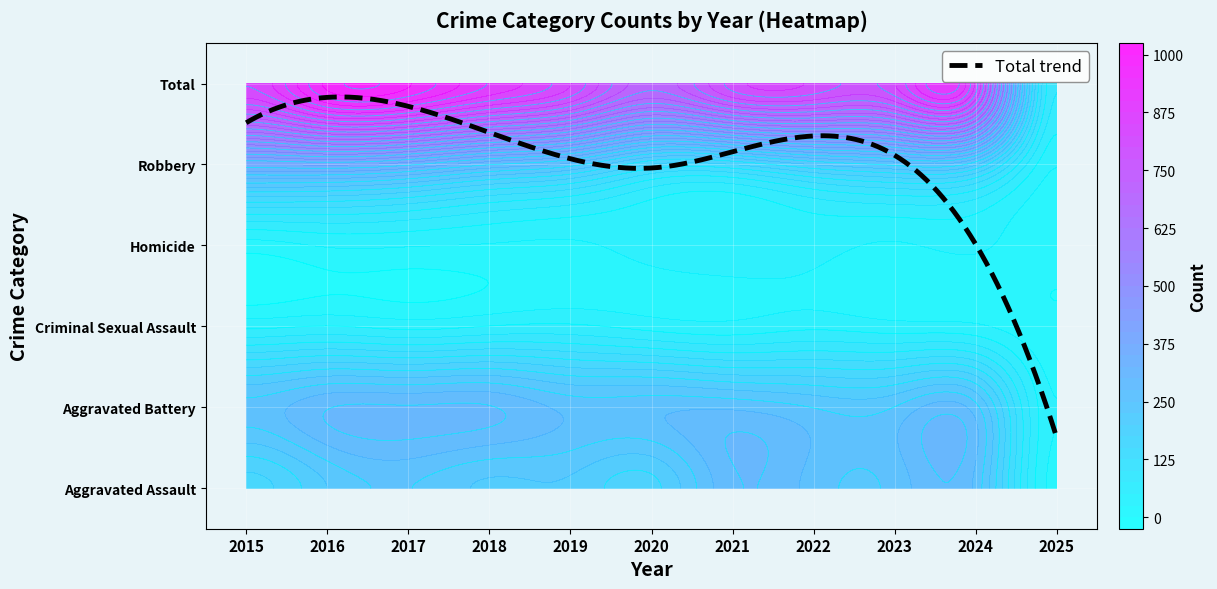

What is the difference between the Aggravated Assault values at 2024 and 2016?

42